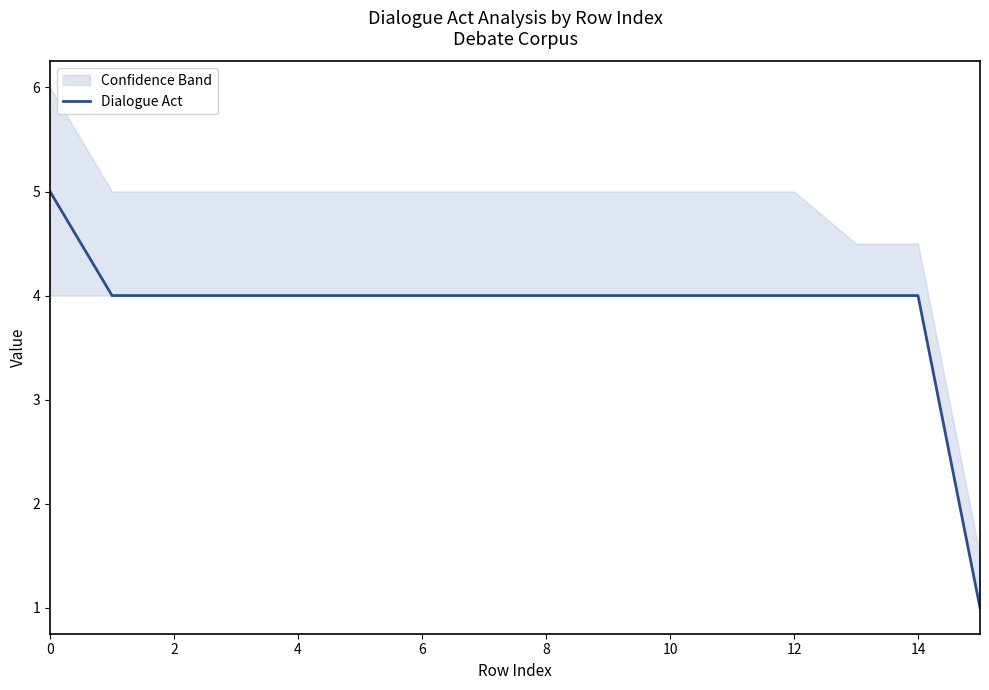

Does the chart display data point markers on the line(s)?

No